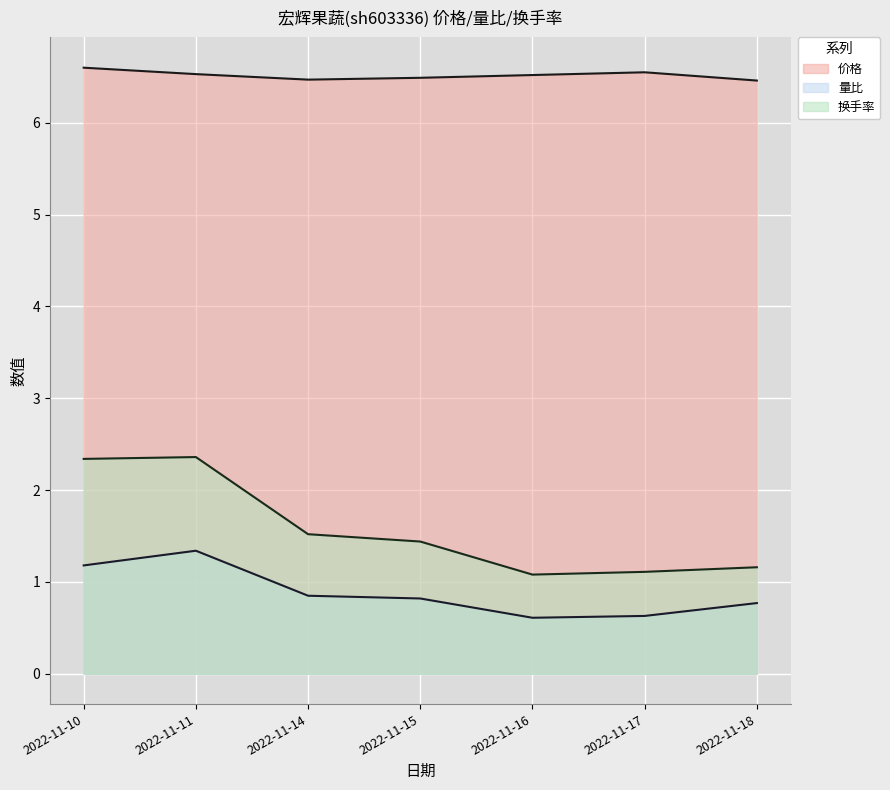

Is it true that 价格 equals 6.5 at 2022-11-14?

True